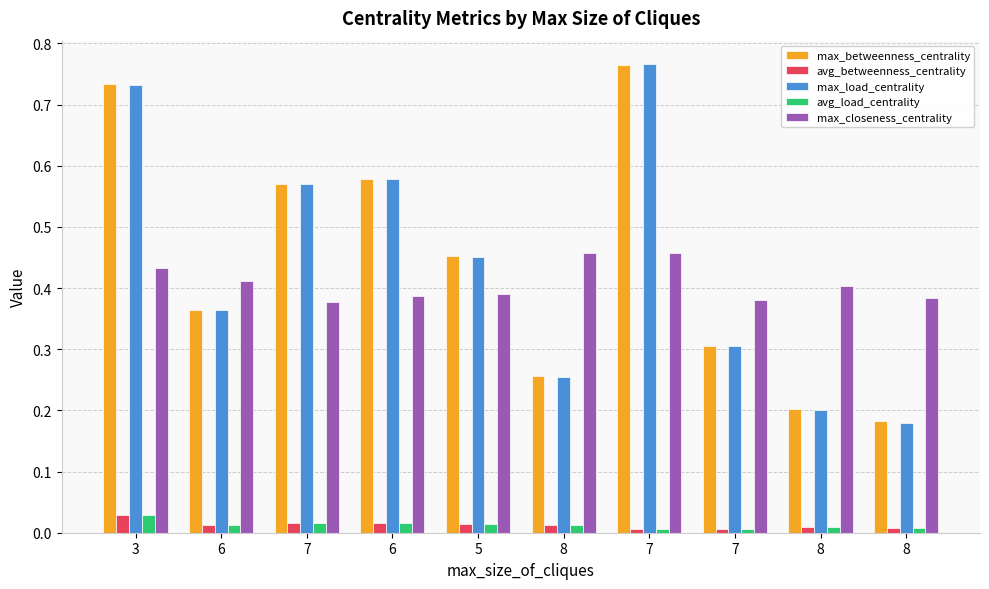

What is the spread (max minus min) of values at 6?

0.4